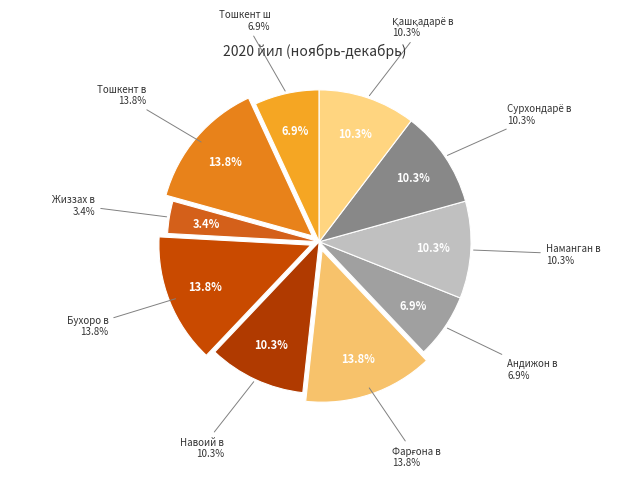

What is the smallest slice in the pie chart?

Жиззах в